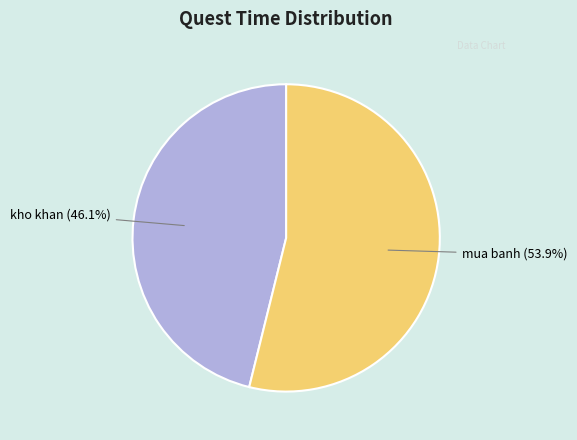

To the nearest percent, what is the average slice percentage?

50%